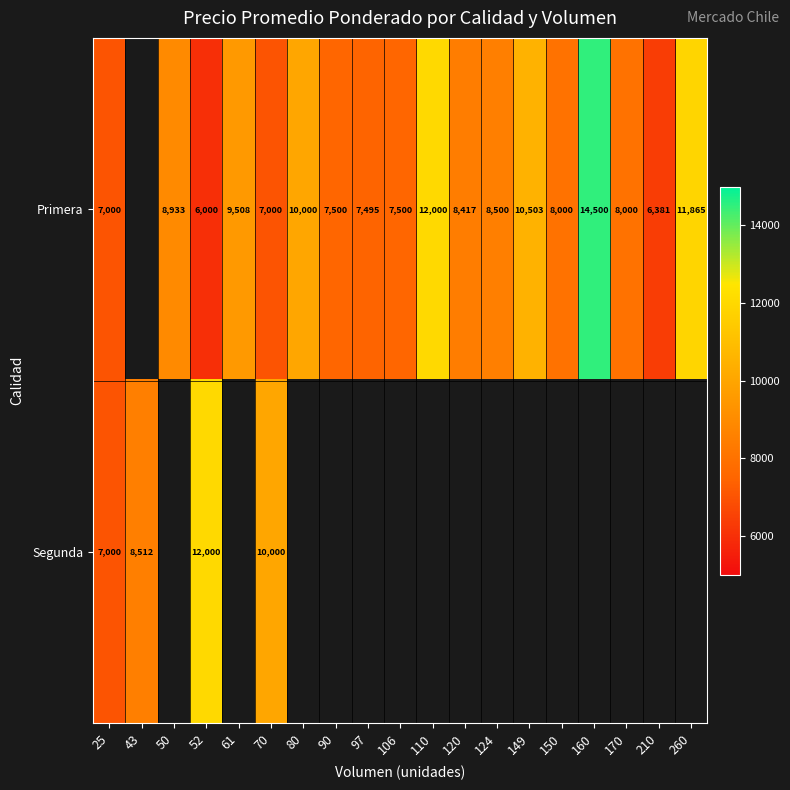

True or false: Primera has a value of 6328.0 at 260.

False